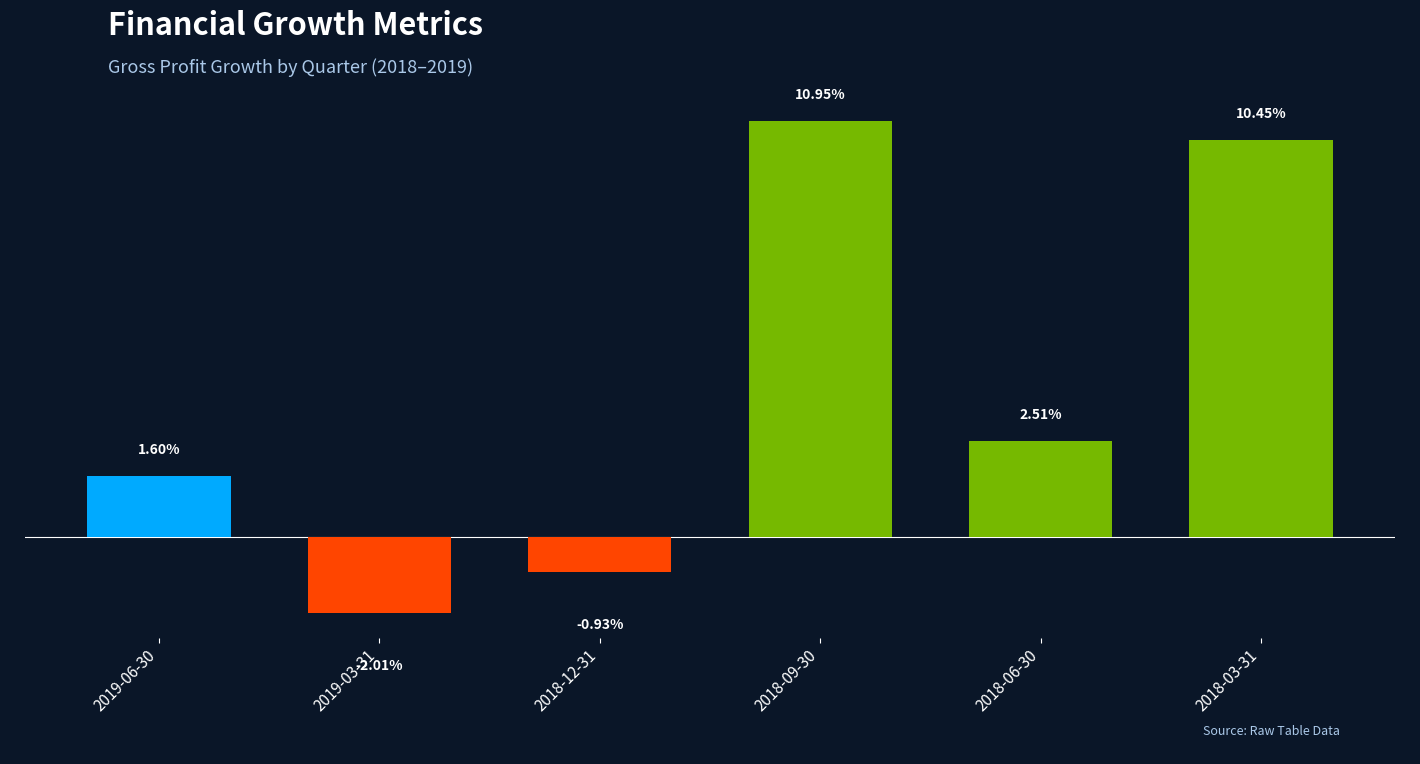

Are the bars grouped side by side (vs. stacked)?

No